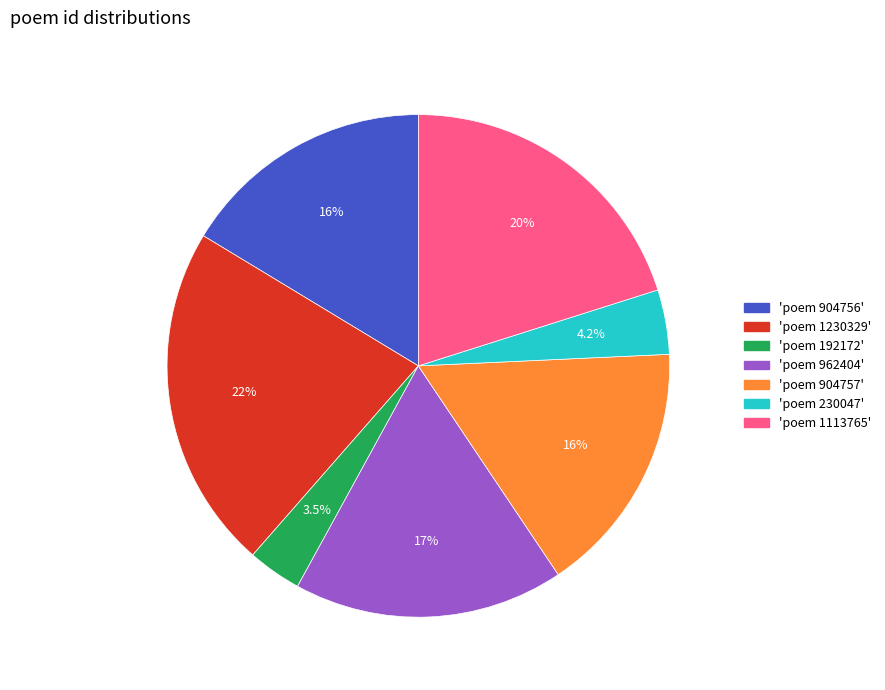

Is there any slice that represents more than half of the pie?

No